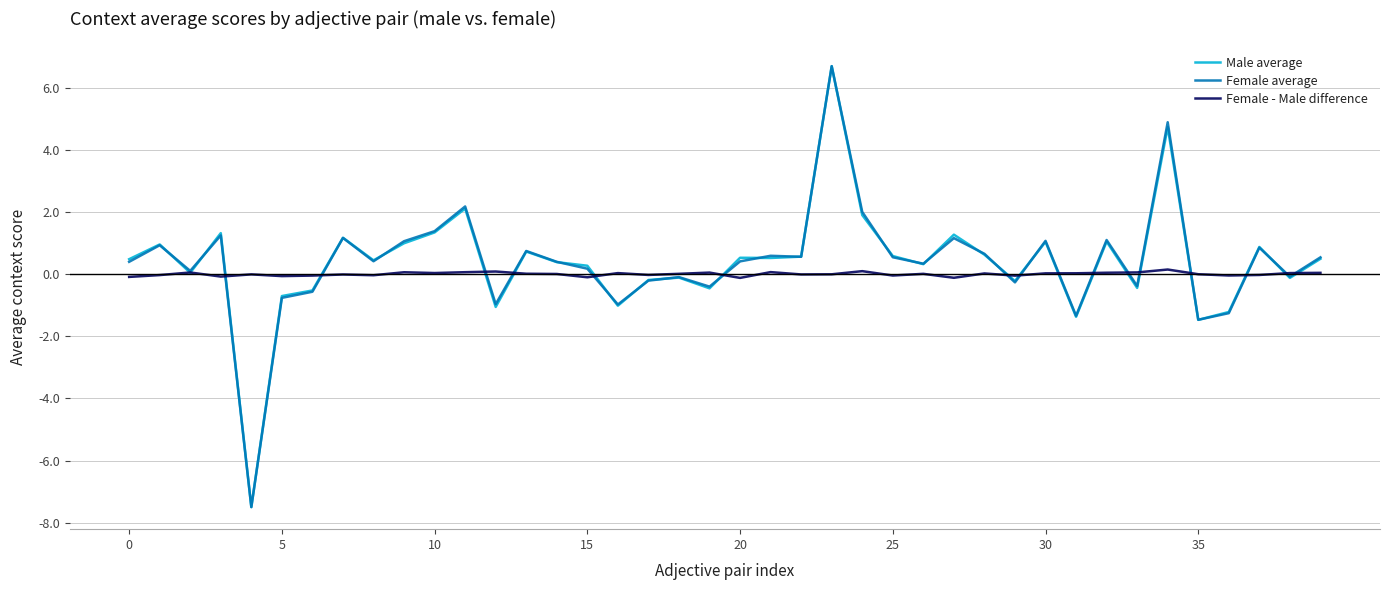

Which series has the largest range (max minus min)?

Female average